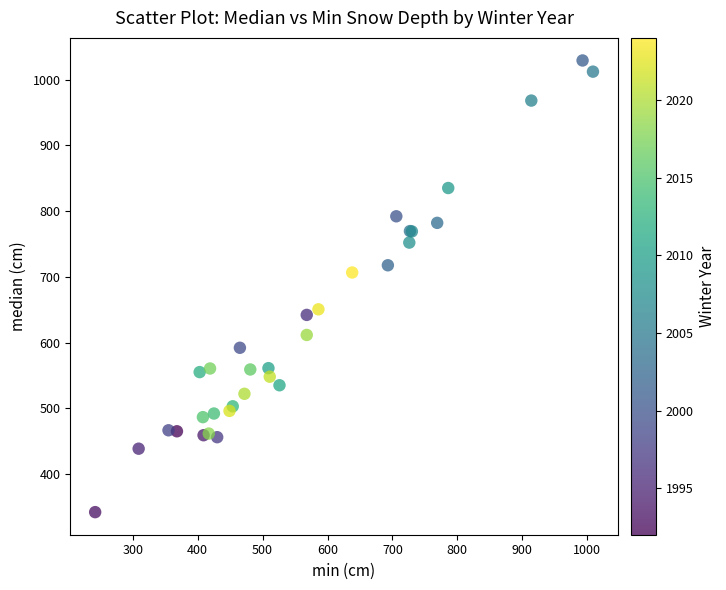

What Y value in the scatter plot is closest to 685?

706.5